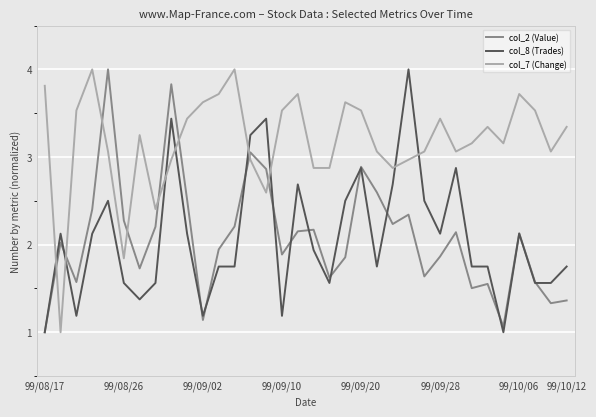

What is the minimum value shown in the chart?

1.0